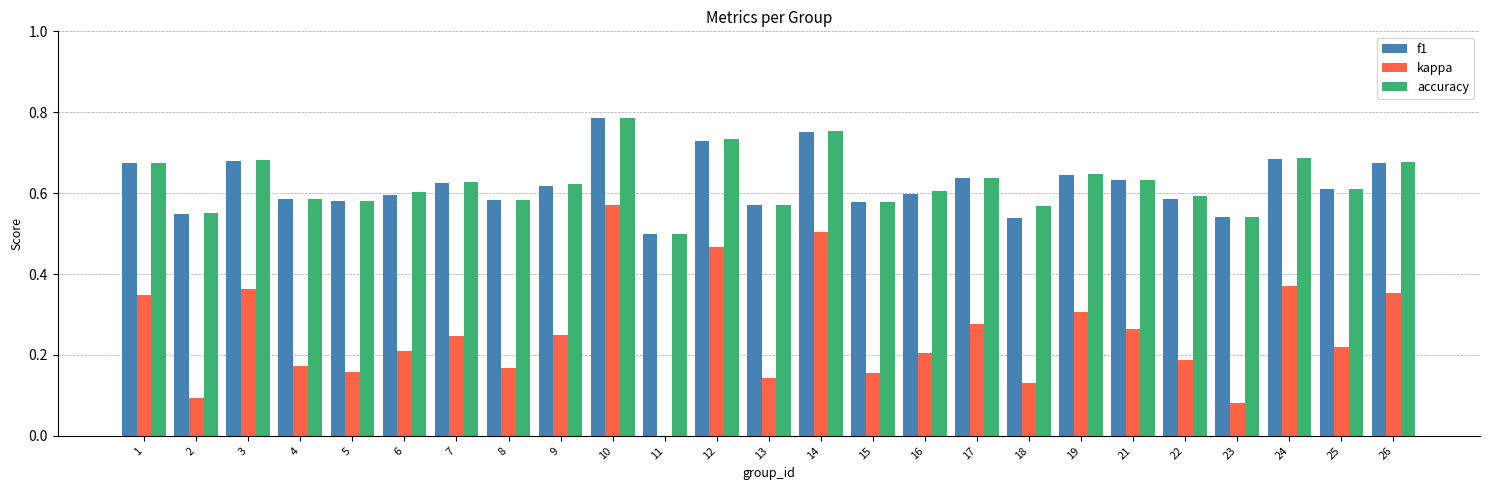

At which category is the sum across all series the highest?

10